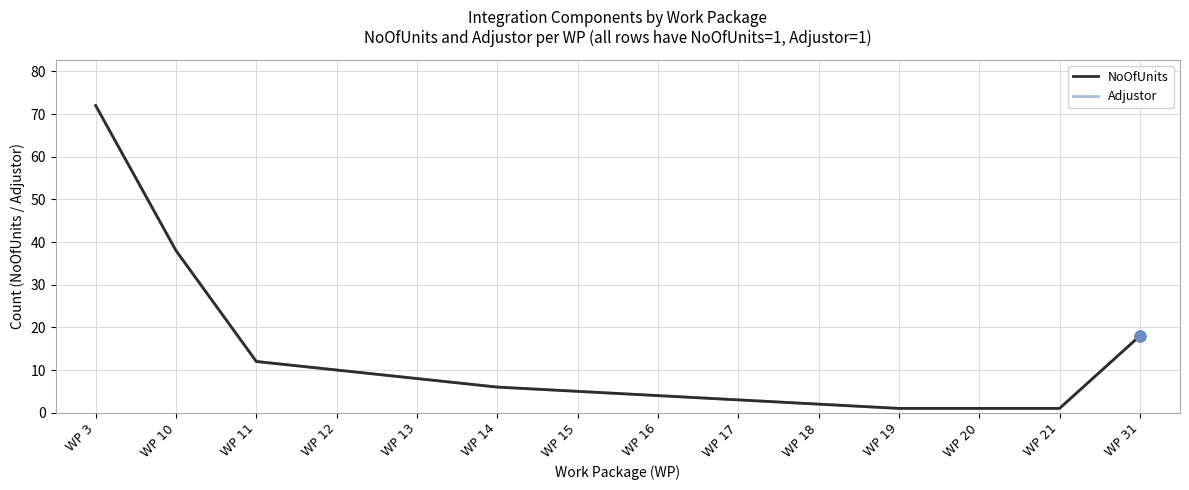

At which category is the sum across all series the highest?

WP 3